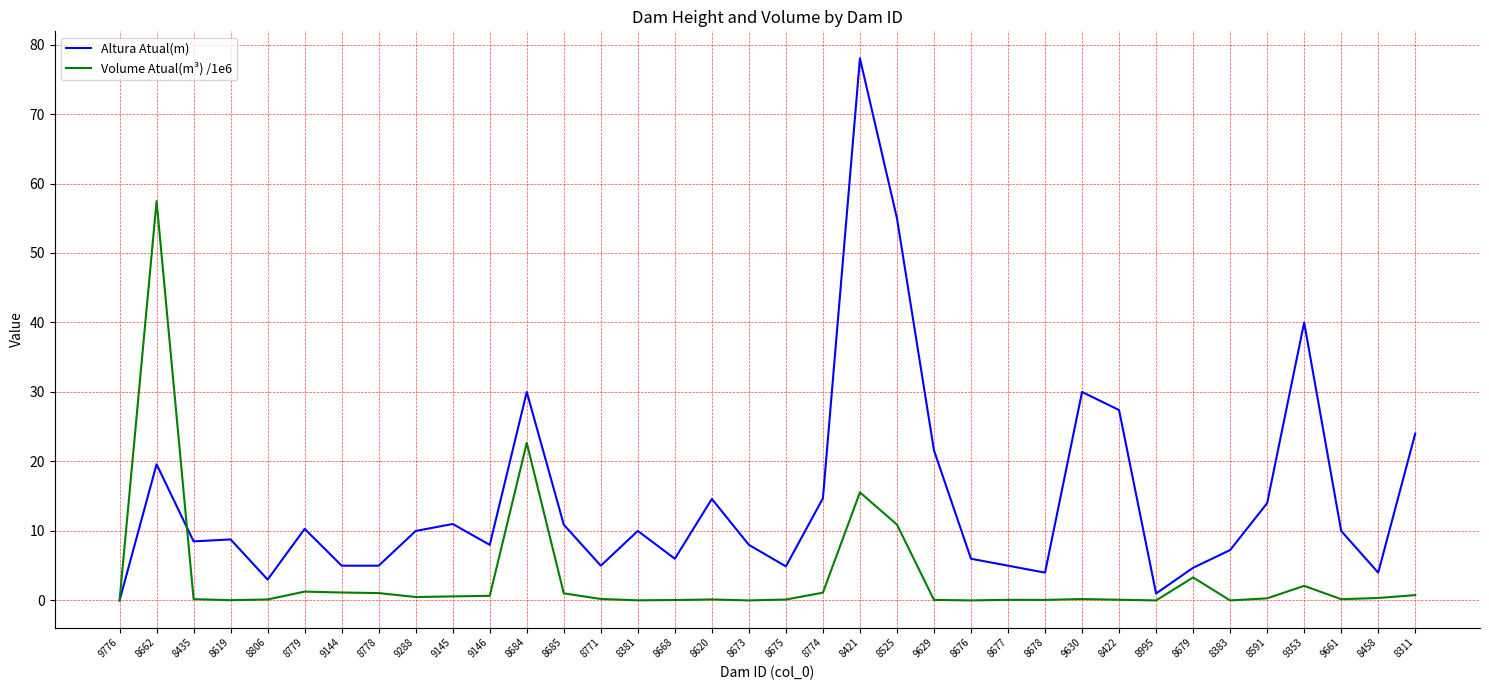

List the series in order of their overall mean, lowest first.

Volume Atual(m³) /1e6, Altura Atual(m)